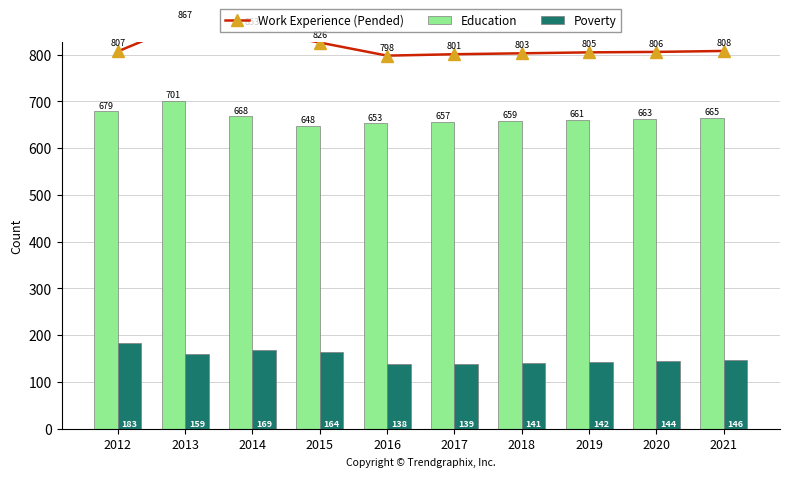

Rank the series by their average value, from lowest to highest.

Poverty, Education, Work Experience (Pended)